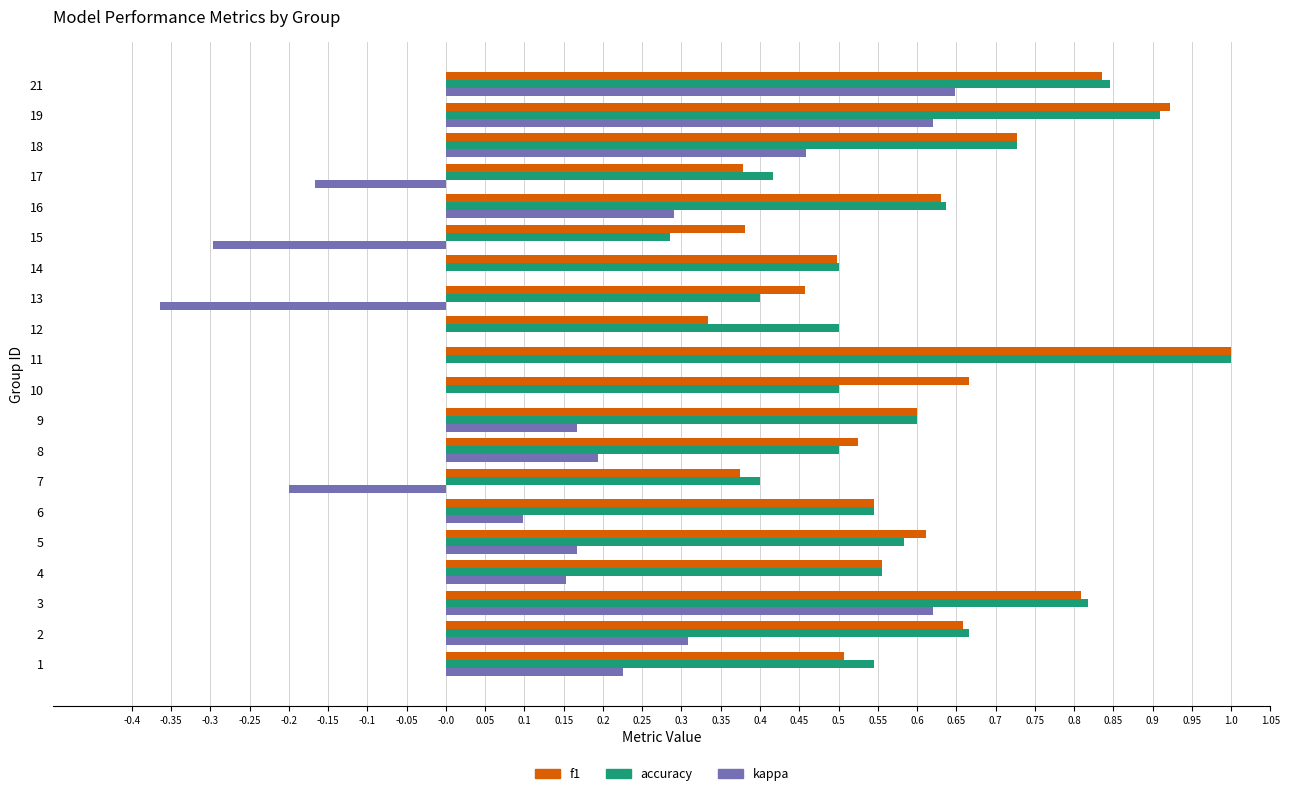

How many data points does each series have?

20